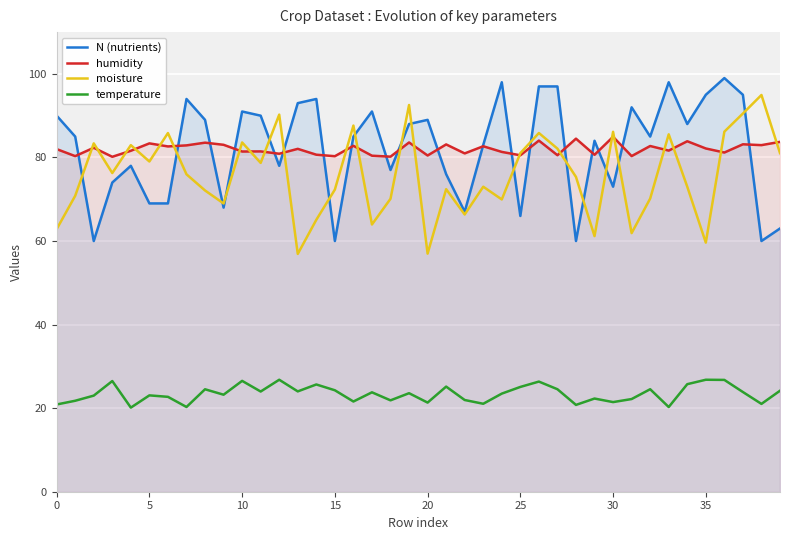

What is the smallest value displayed?

20.1